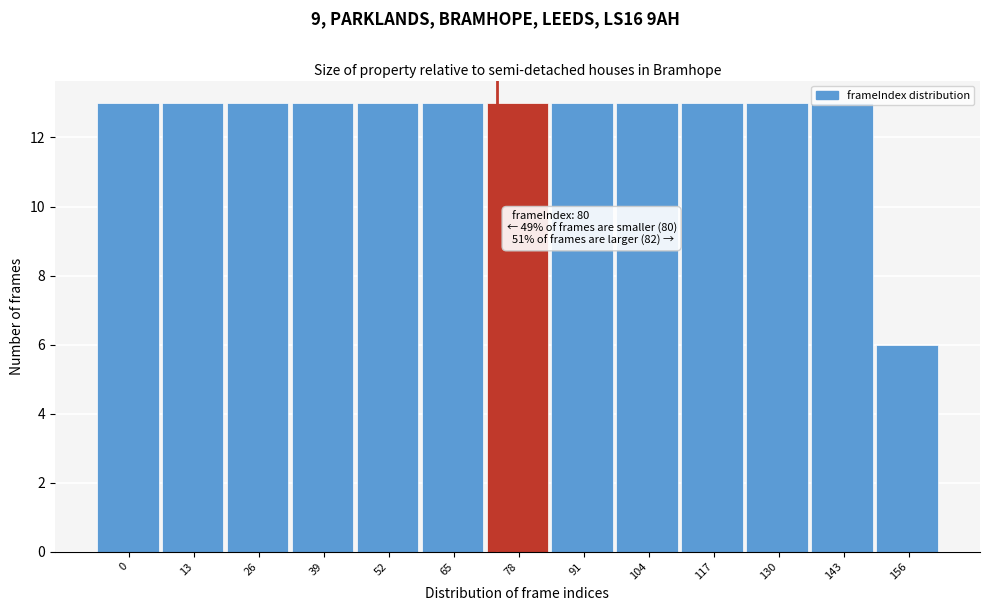

Approximately how many times larger is the value at 143 compared to 117?

1.0